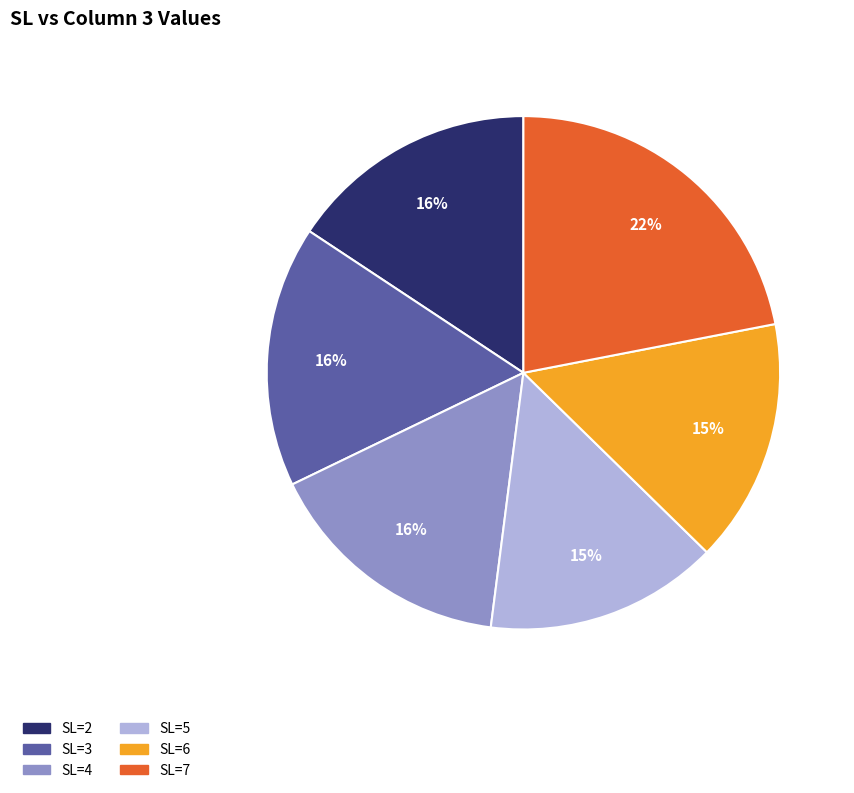

Which category has the biggest portion of the pie?

SL=7